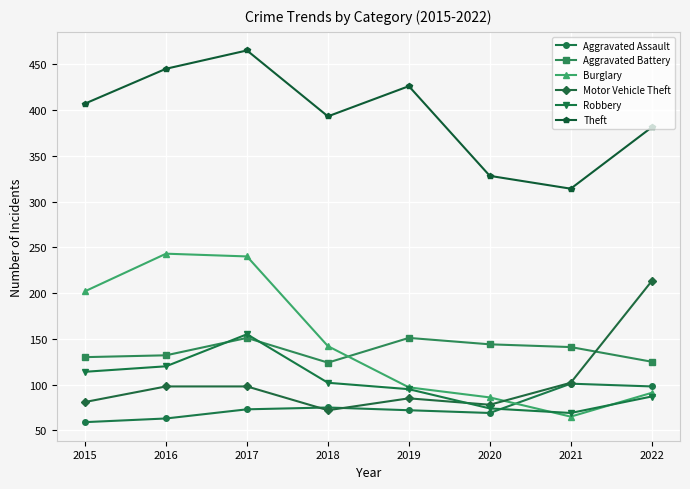

What is the sum of all Robbery values?

816